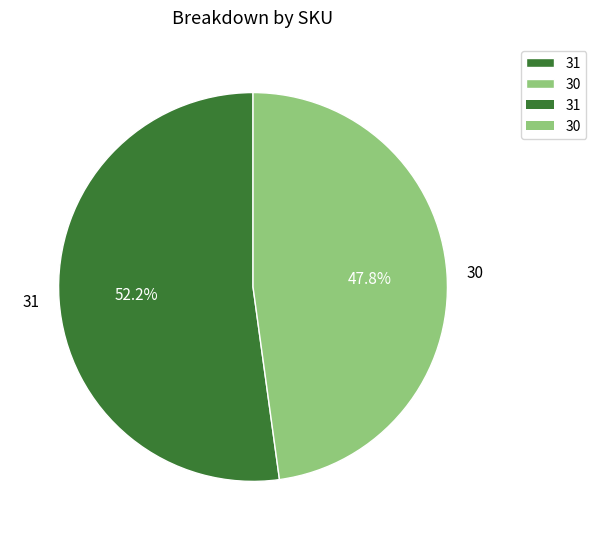

How many segments does this pie chart have?

2